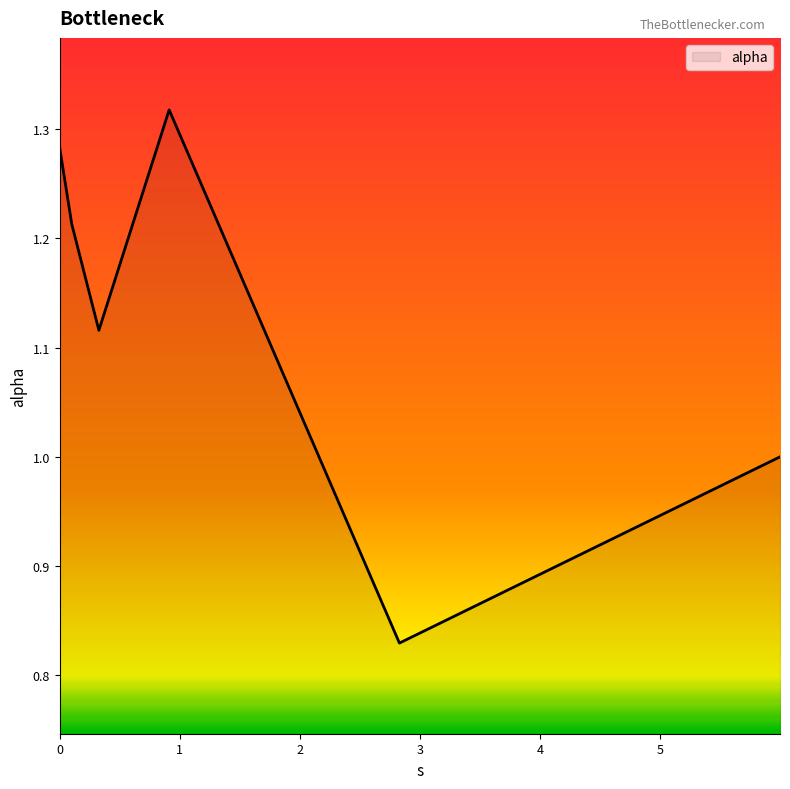

True or false: there are more than 0 points higher than both neighbors.

True